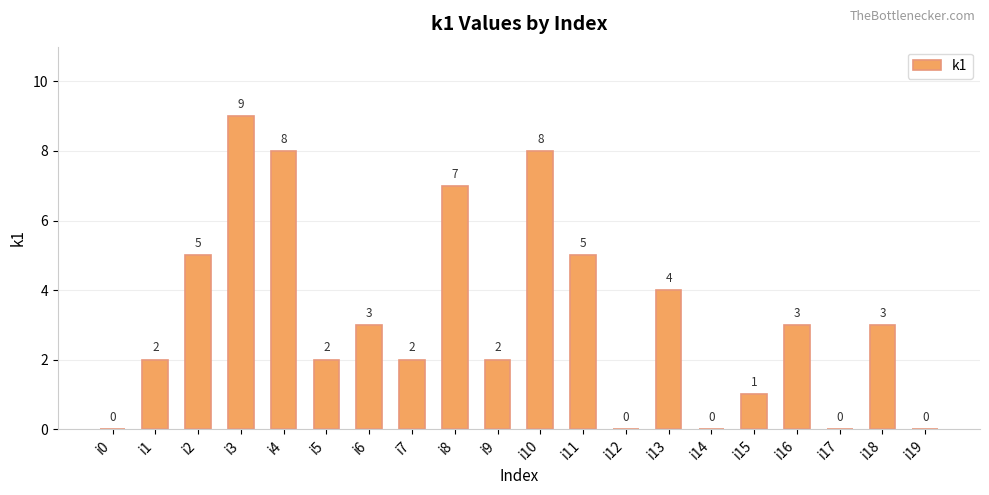

The value at i16 is 4. True or false?

False